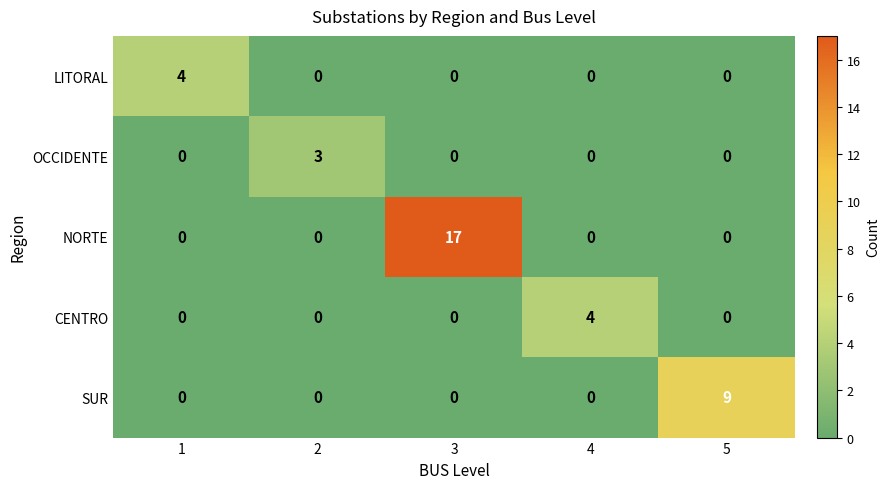

Which series has the largest total across all categories?

NORTE